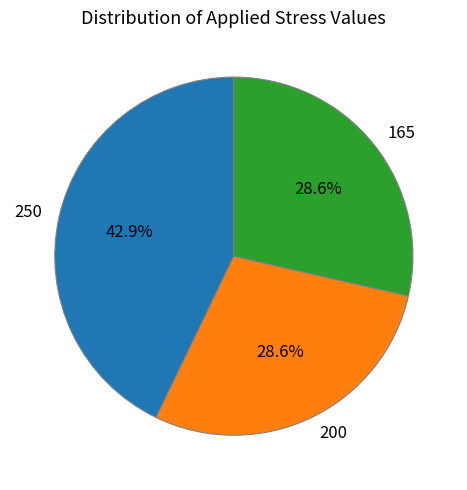

To the nearest percent, what percentage of the pie is 200?

29%